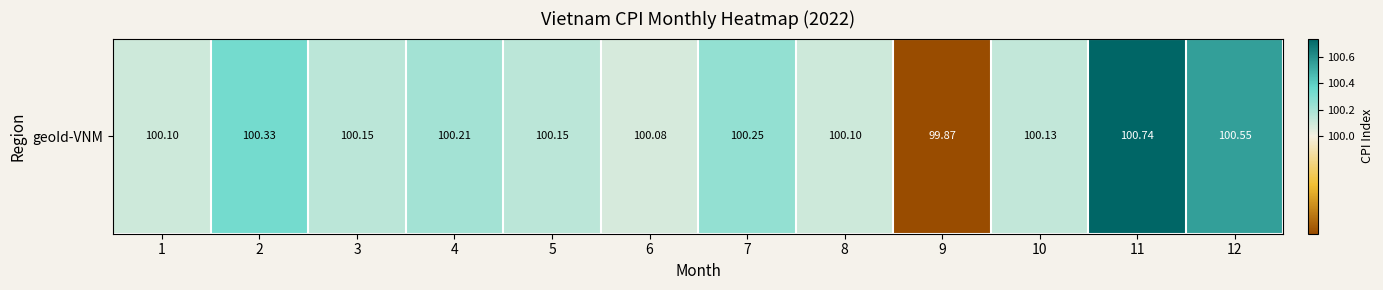

Rank the categories by value from lowest to highest.

9, 6, 1, 8, 10, 3, 5, 4, 7, 2, 12, 11